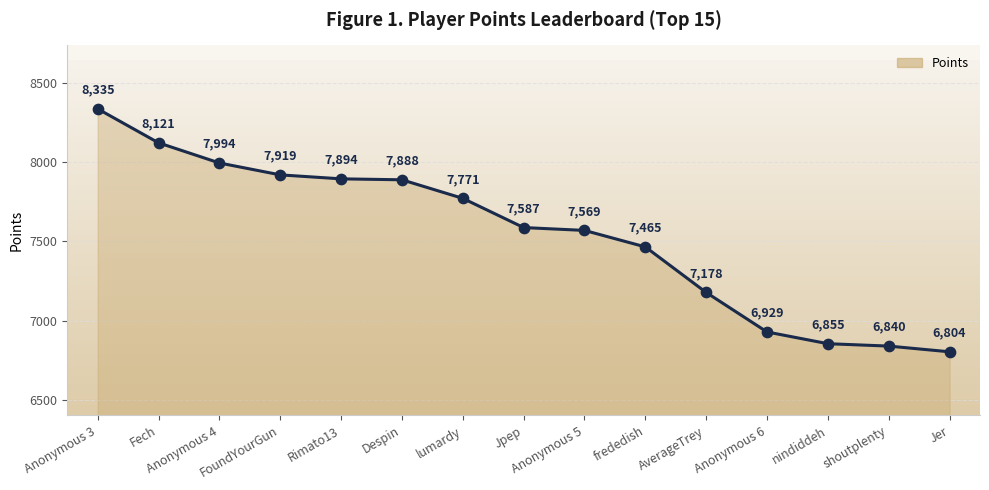

Approximately how many times larger is the value at Anonymous 5 compared to nindiddeh?

1.1